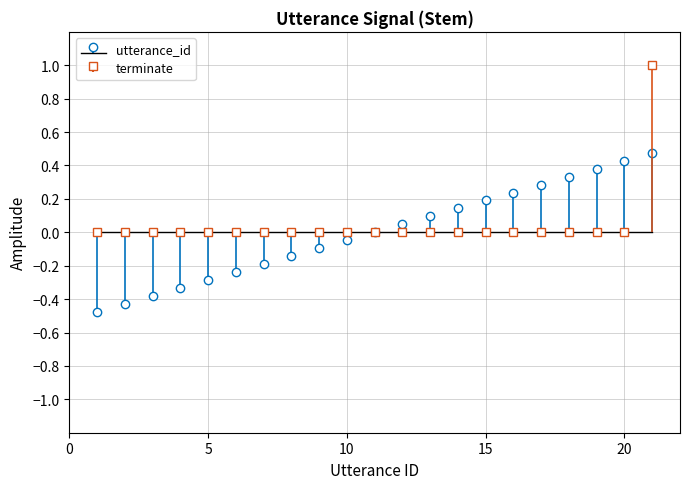

Is it true that utterance_id equals -0.2 at 7?

True